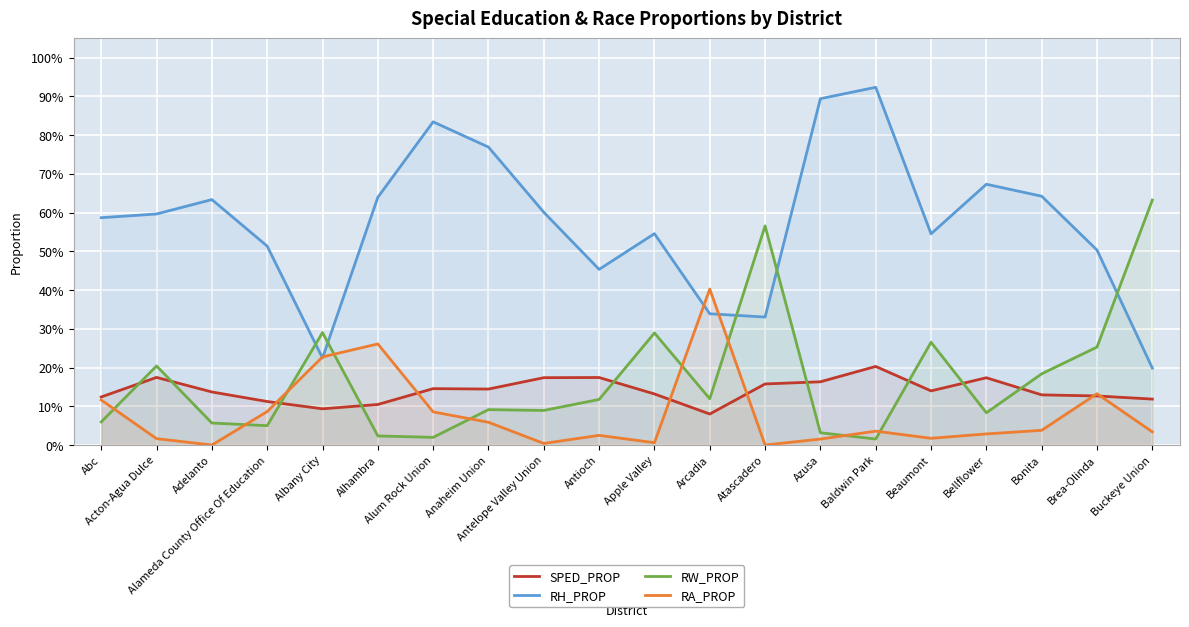

Count the number of categories in the chart.

20